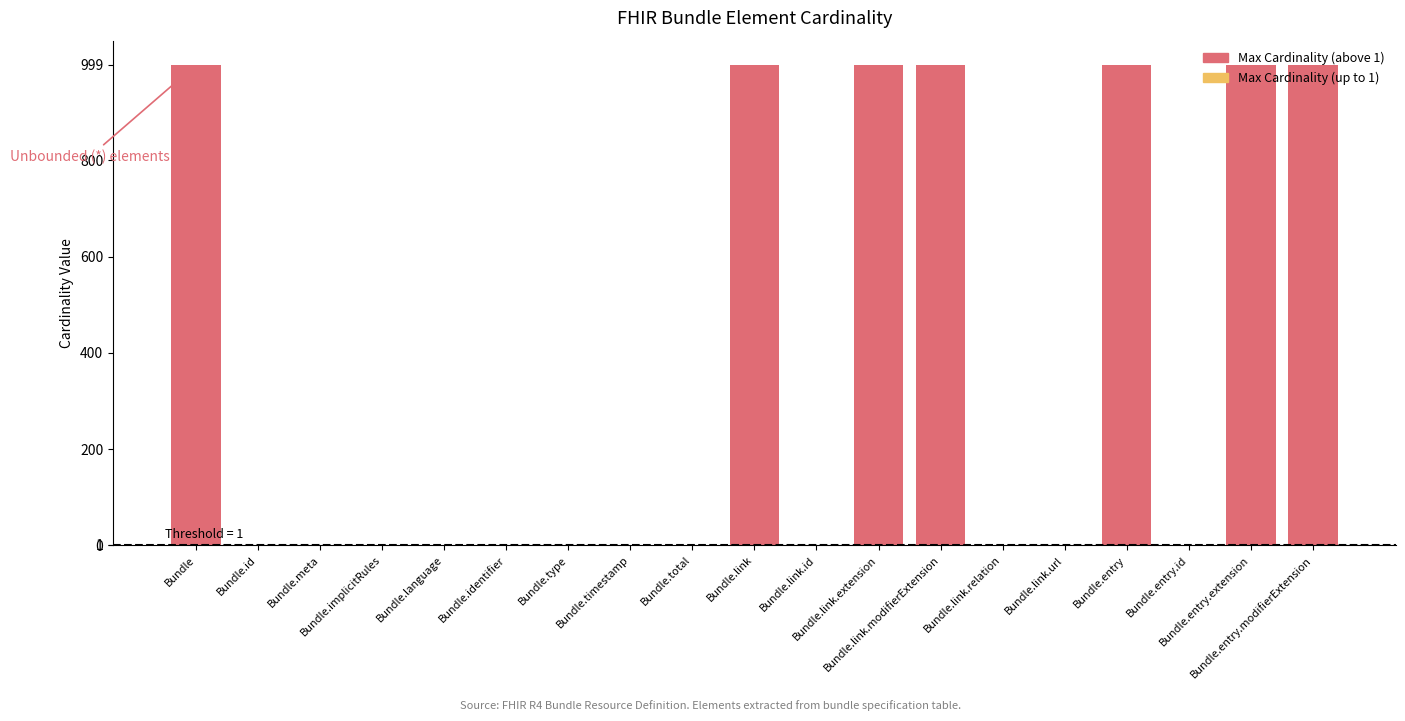

What is the value of the Max Cardinality bar at the 7th from the left?

1